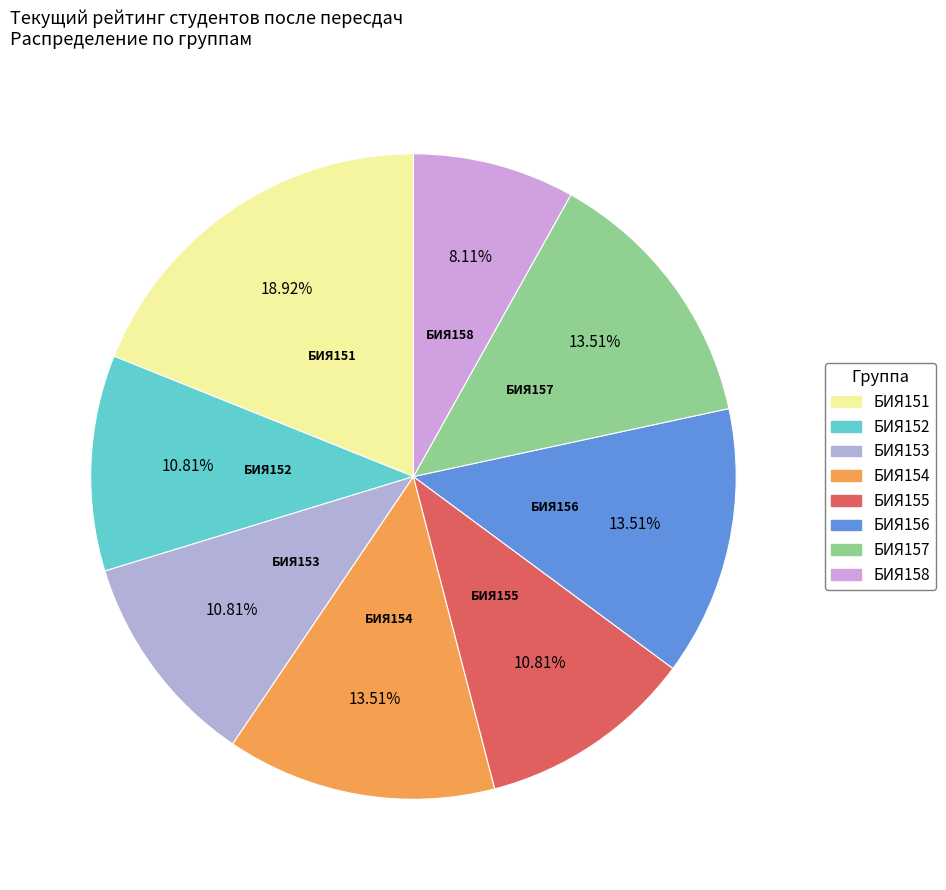

Which slice is the smallest?

БИЯ158